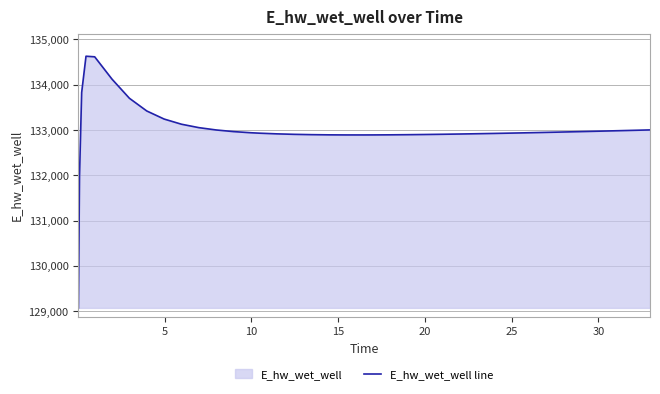

How many values are below 132941?

20